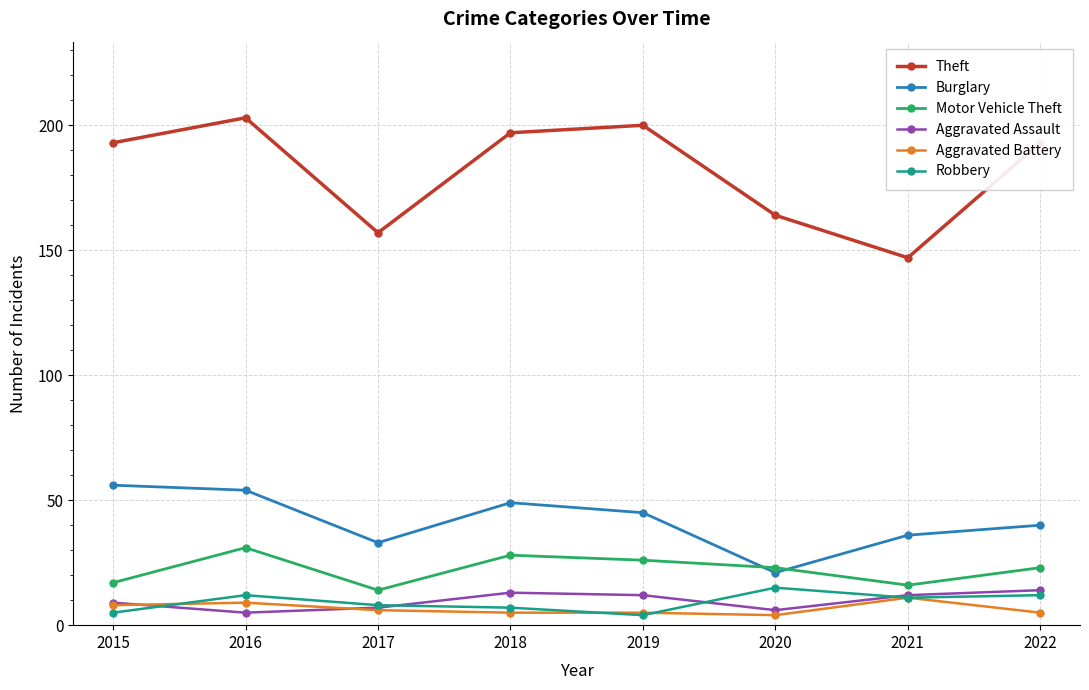

True or false: Motor Vehicle Theft and Robbery intersect in this chart.

False